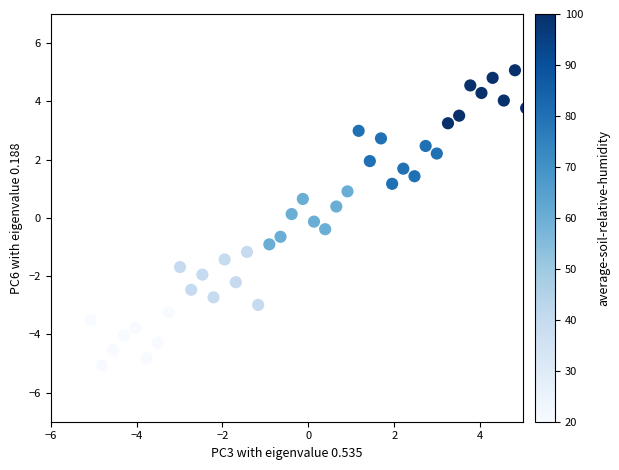

What is the range of Y values (max minus min)?

10.1